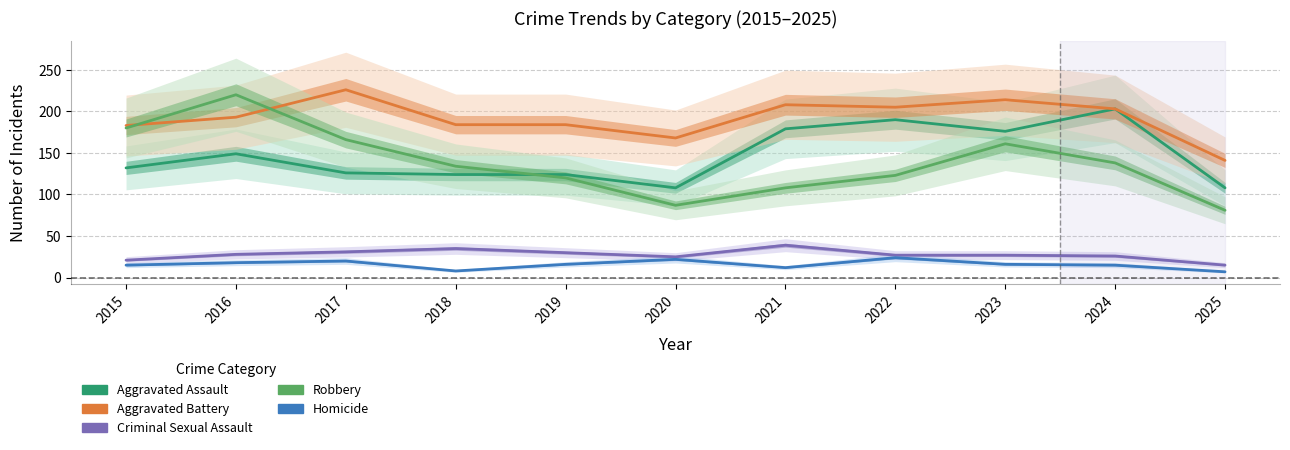

Does the chart have visible grid lines?

Yes